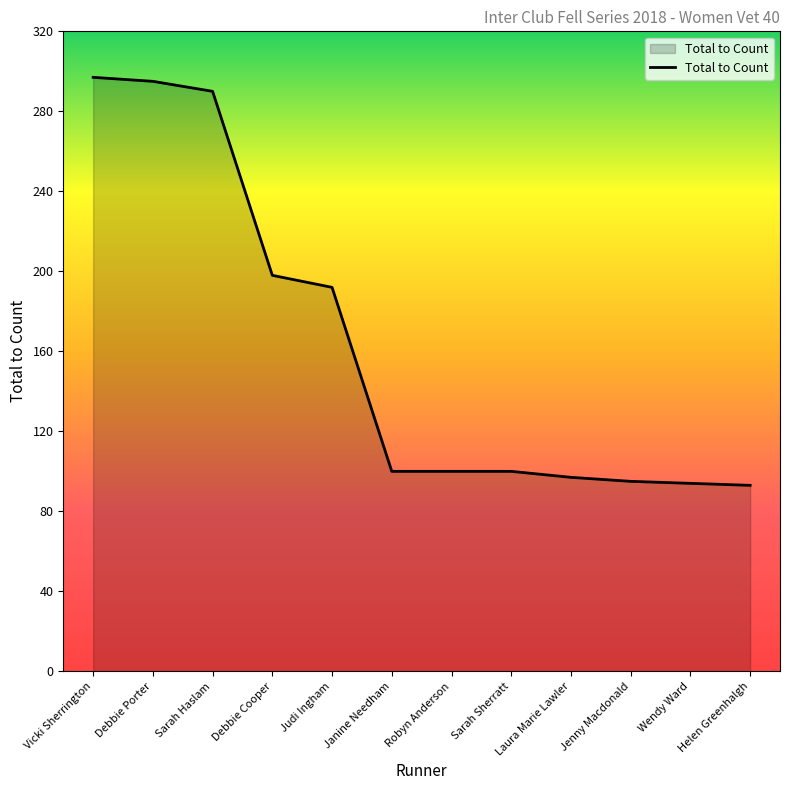

What position from the right is Sarah Sherratt?

5